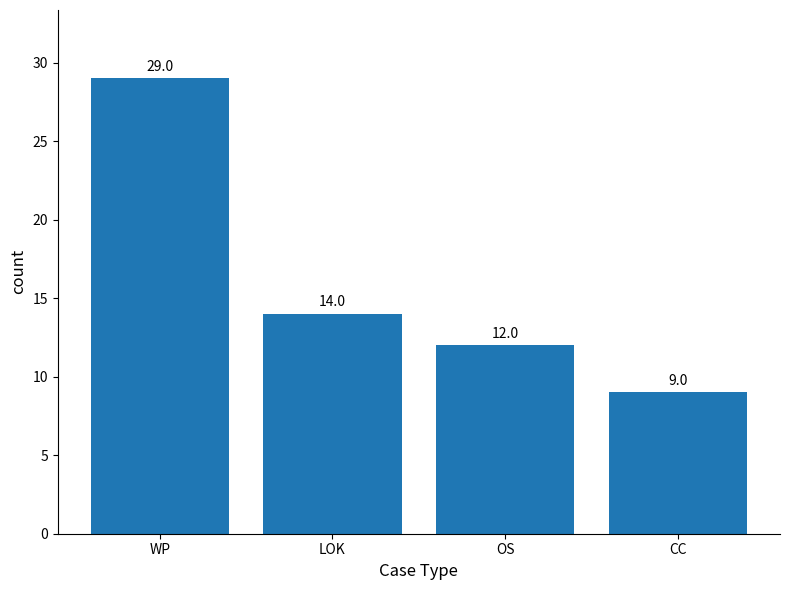

Where does the data first go above 14?

WP